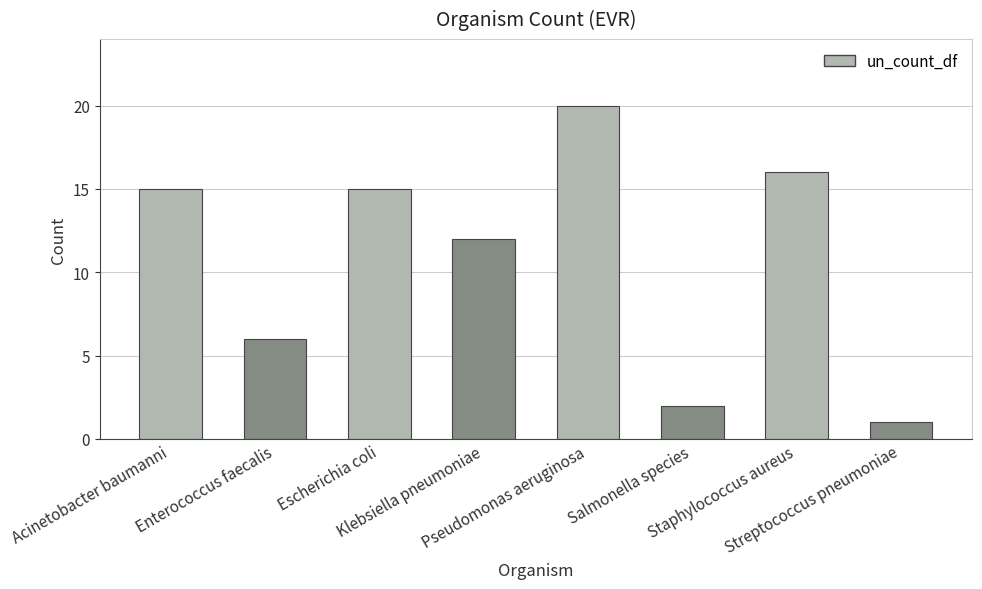

Reading left to right, list all the values displayed in this chart.

Acinetobacter baumanni=15	Enterococcus faecalis=6	Escherichia coli=15	Klebsiella pneumoniae=12	Pseudomonas aeruginosa=20	Salmonella species=2	Staphylococcus aureus=16	Streptococcus pneumoniae=1